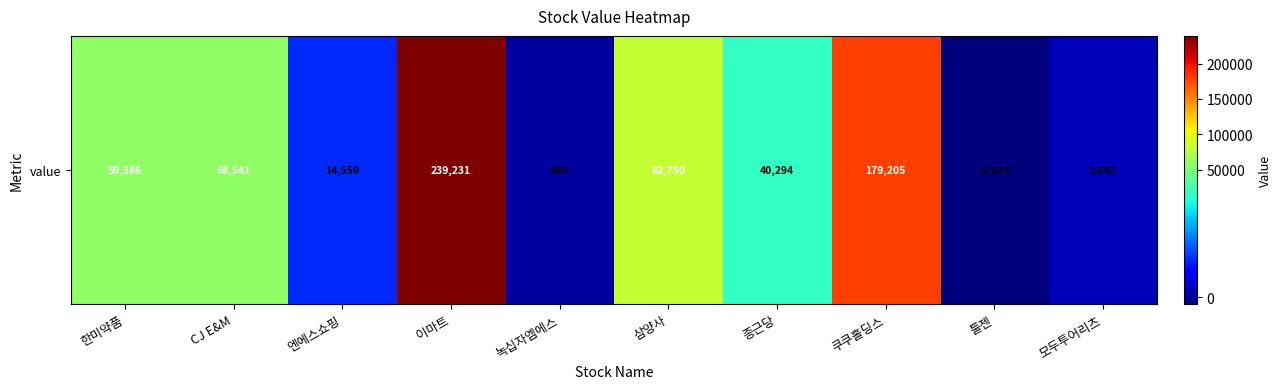

Reading left to right, list all the values displayed in this chart.

한미약품=59385.7	CJ E&M=58540.7	엔에스쇼핑=14558.7	이마트=239230.8	녹십자엠에스=468.8	삼양사=82750.0	종근당=40293.7	쿠쿠홀딩스=179204.7	툴젠=-2514.3	모두투어리츠=3093.3